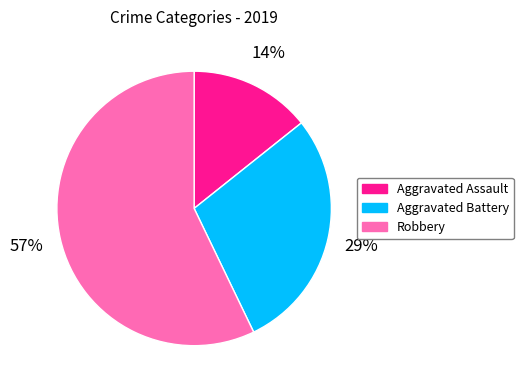

Which slice is the largest?

Robbery